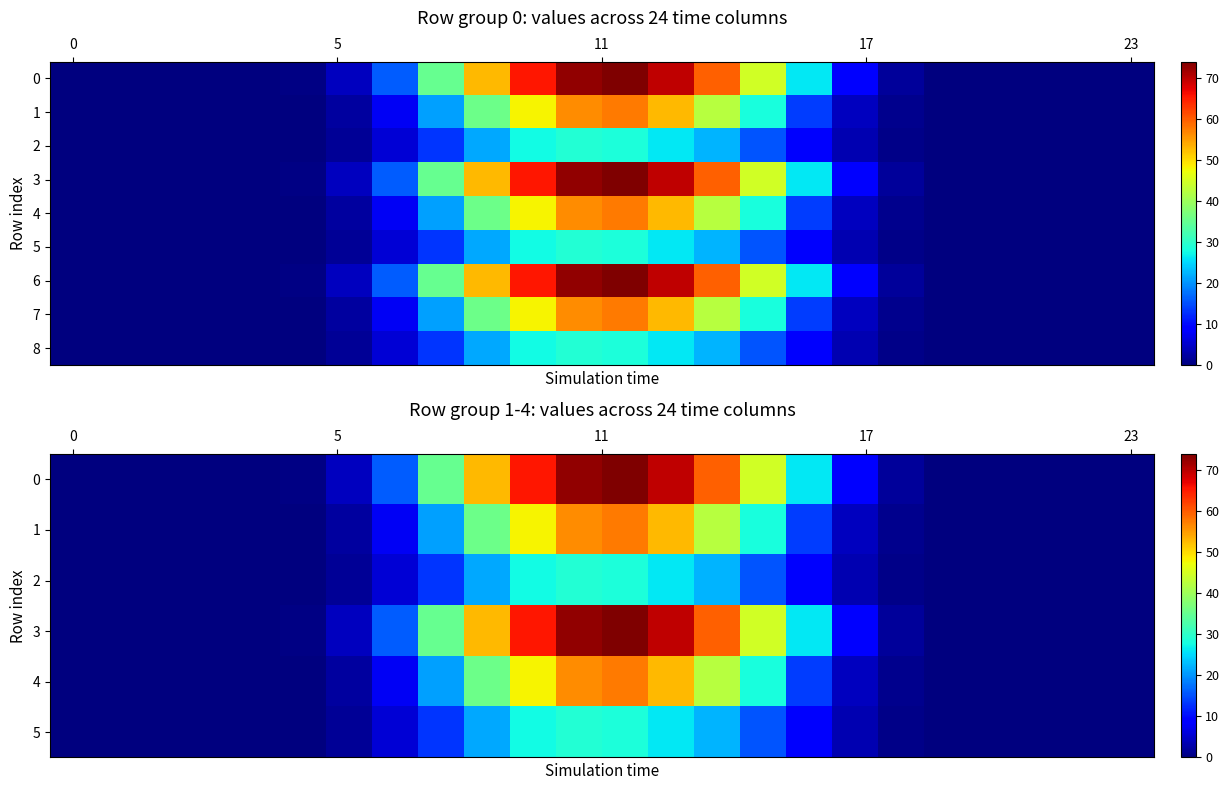

Which has a higher value, 14 or 7?

14